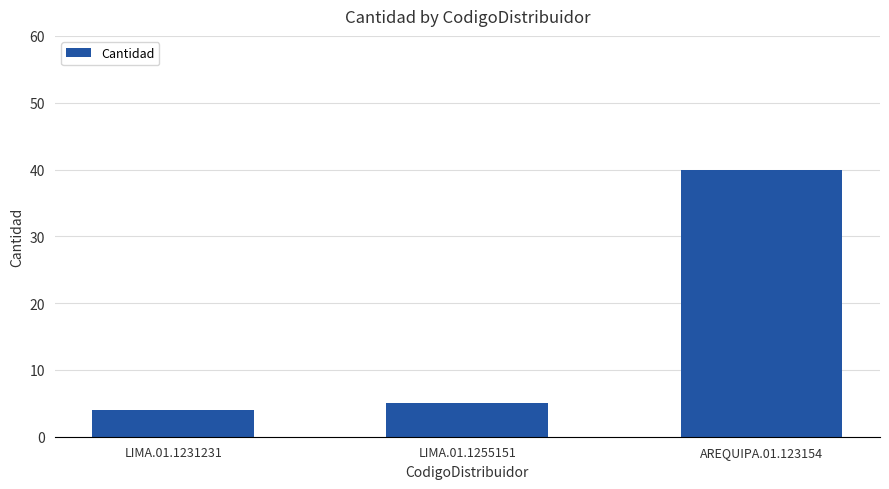

What is the label of the 3rd bar from the left?

AREQUIPA.01.123154